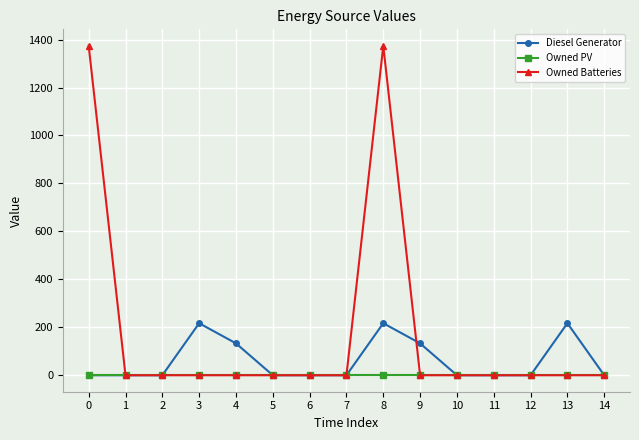

Which series has the largest range (max minus min)?

Owned Batteries